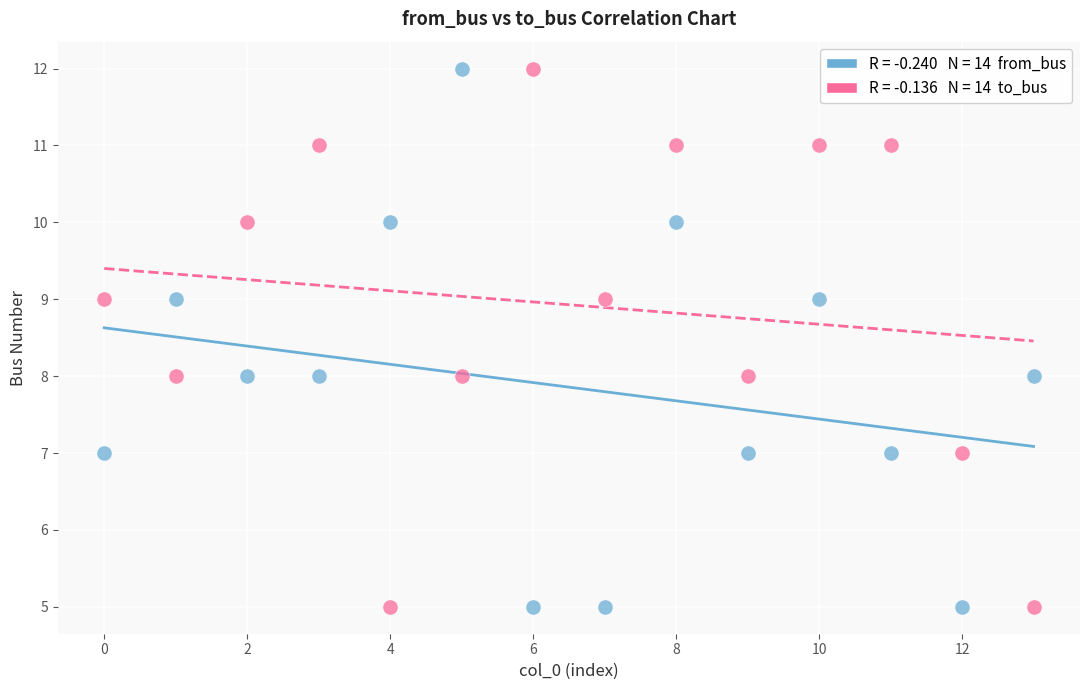

Across all data points, what is the range of Y values (max minus min)?

7